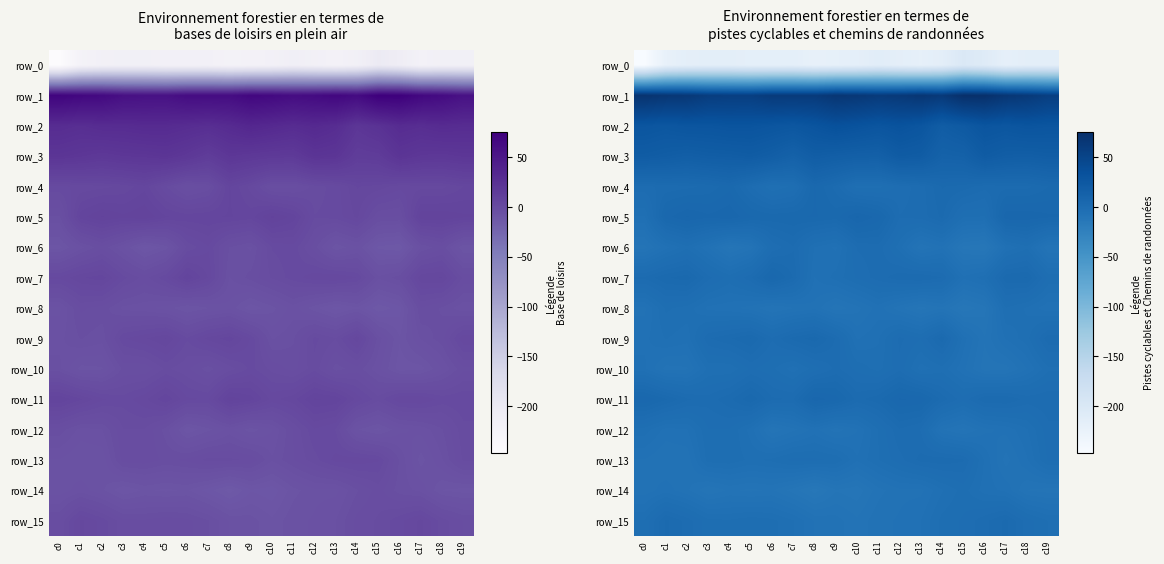

Rank the series by their maximum value, from highest to lowest.

row_1, row_2, row_3, row_5, row_11, row_7, row_4, row_9, row_15, row_13, row_6, row_12, row_10, row_14, row_8, row_0